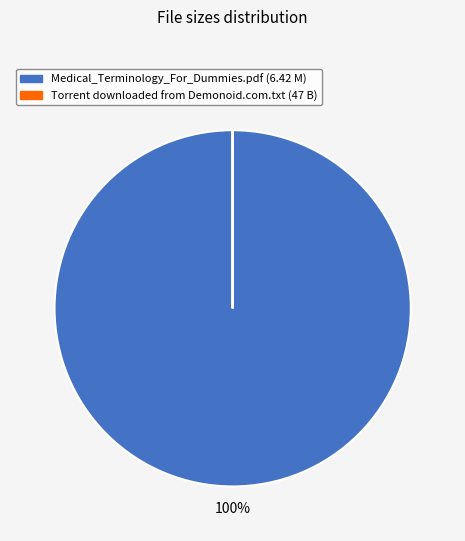

To the nearest percent, what is the difference between the largest and smallest slice percentages?

100%